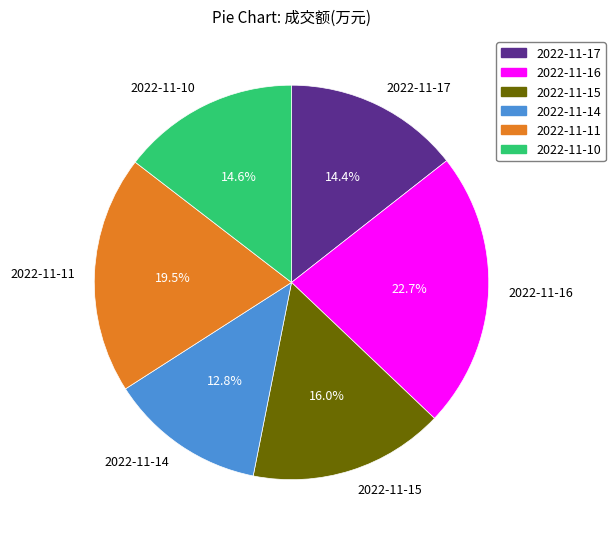

Is 2022-11-11 the majority of the pie?

No